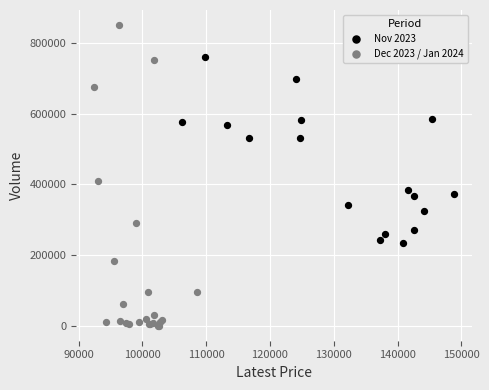

Which series contains the highest Y value?

Dec 2023 / Jan 2024